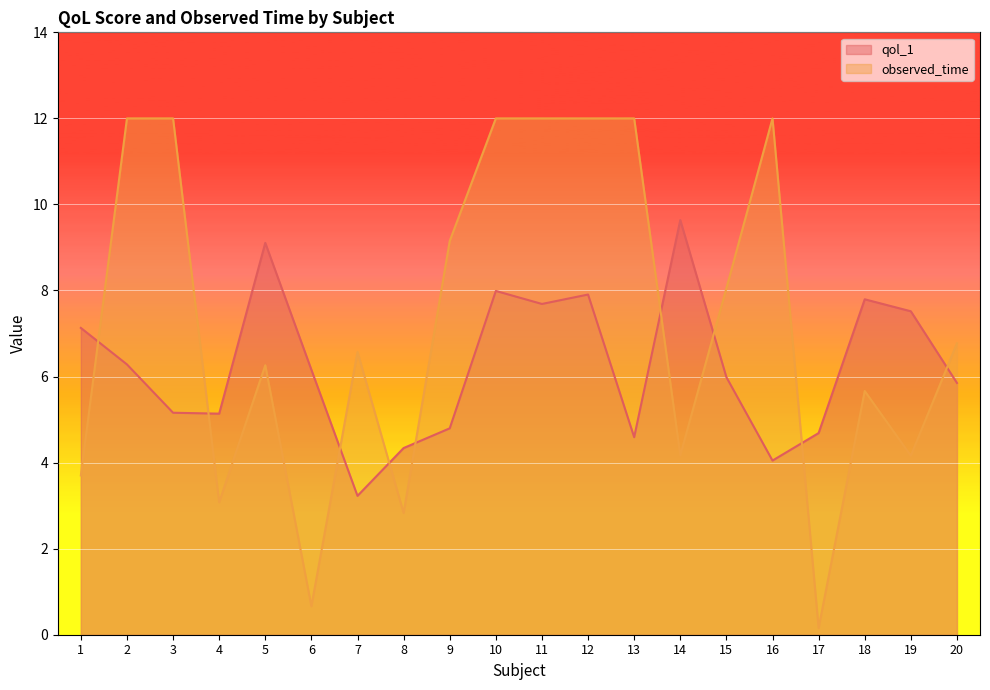

Where does the observed_time series first go above 6?

2